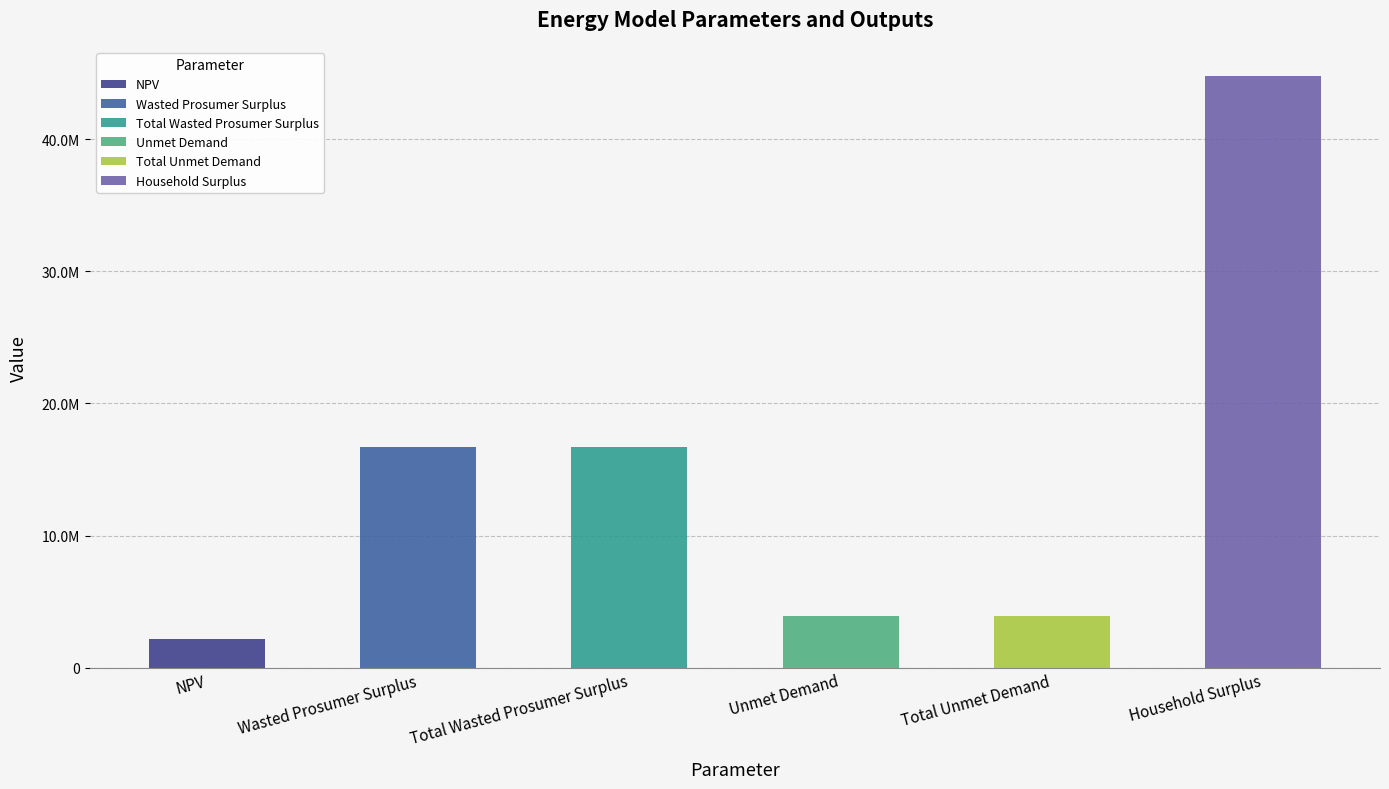

Which category has the highest value across all series?

Household Surplus